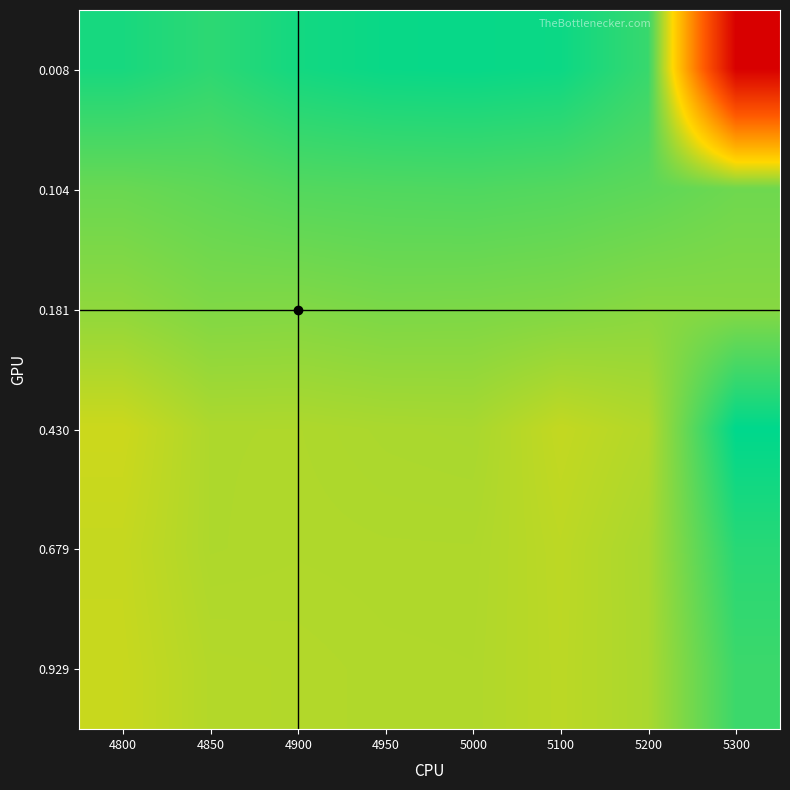

How many series are shown in this chart?

6